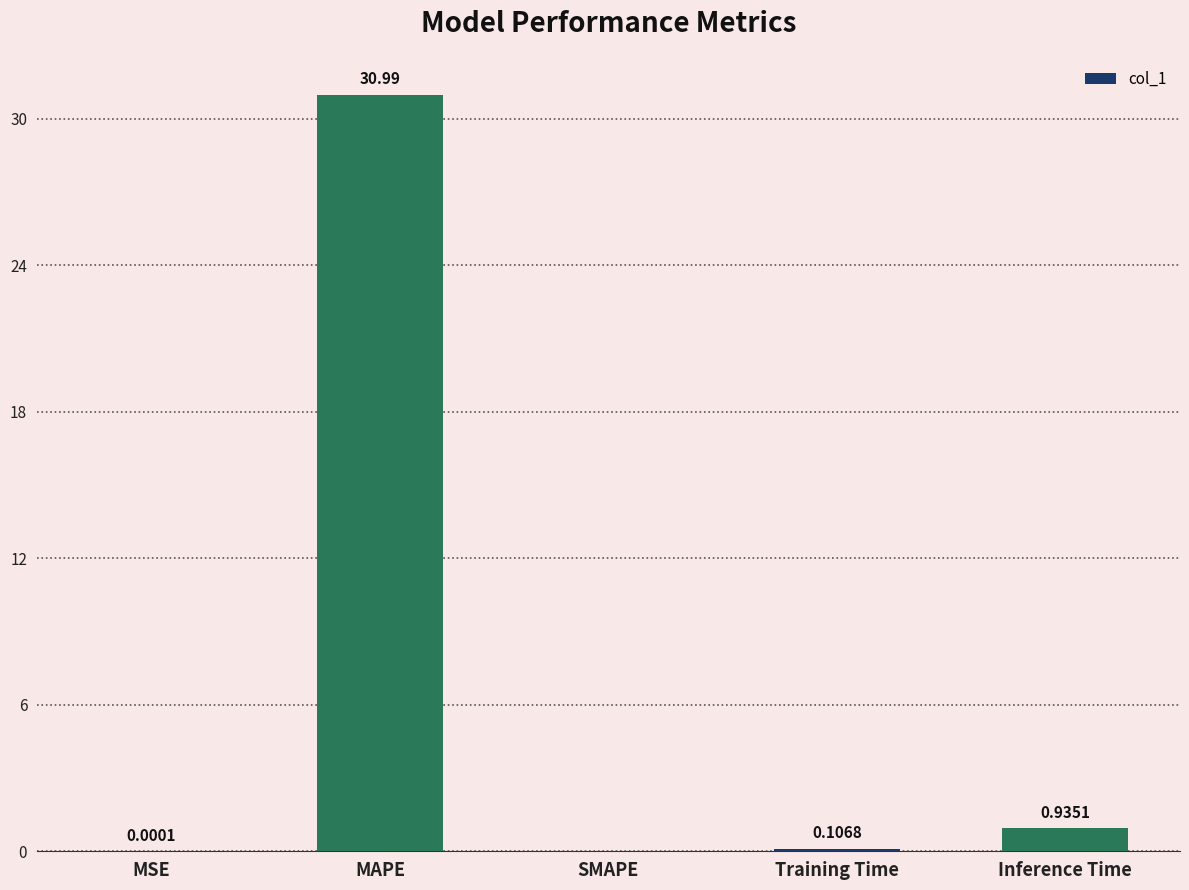

At which category does the chart reach its peak across all series?

MAPE